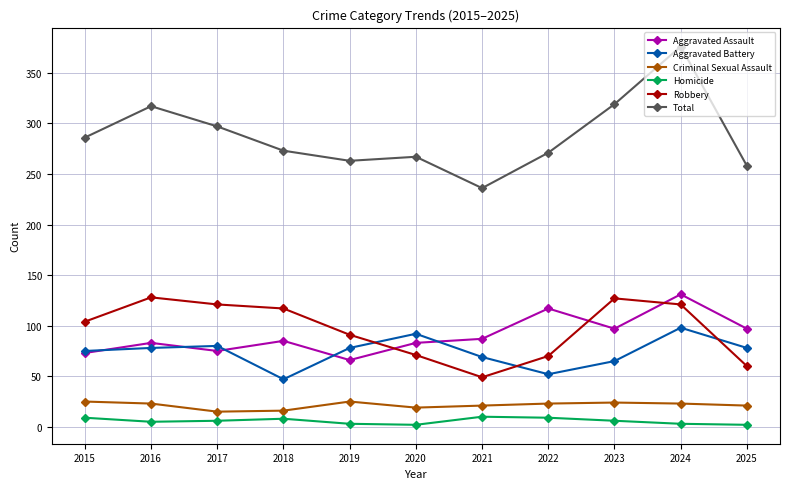

True or false: Total and Homicide intersect in this chart.

False